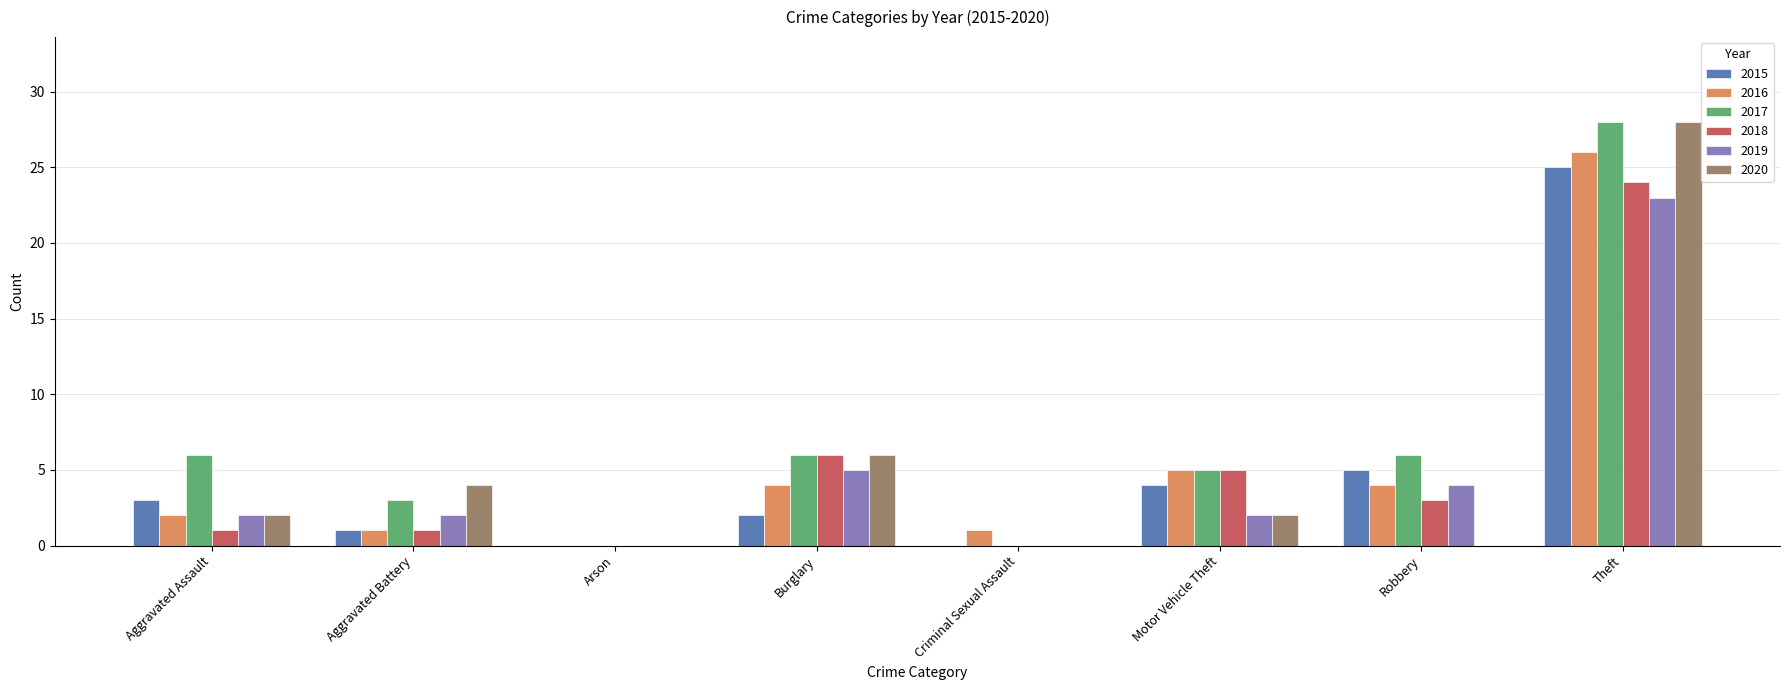

Is the value of 2018 at Theft greater than the value of 2017 at Aggravated Battery?

Yes